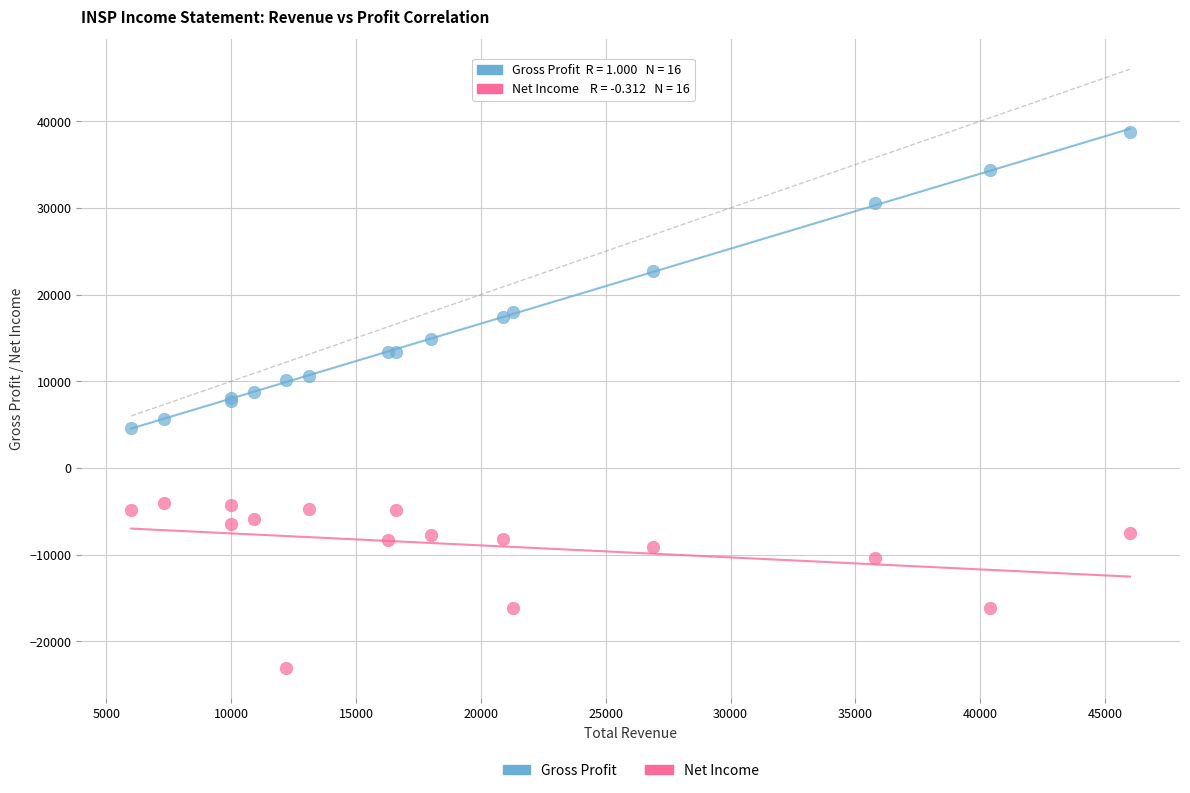

Which series reaches the minimum Y coordinate?

Net Income